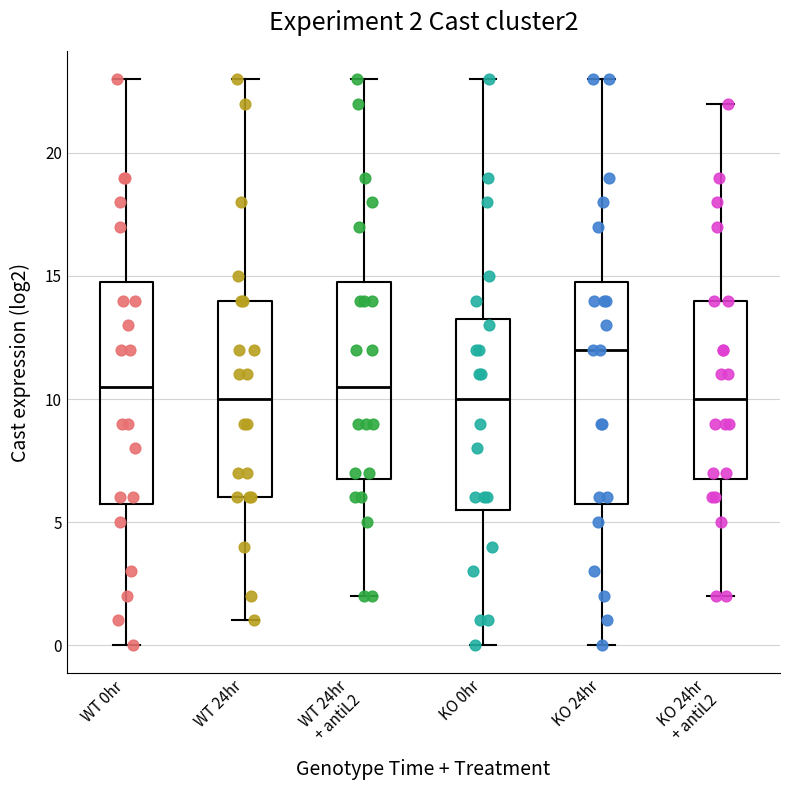

Which box has the highest median line?

KO 24hr